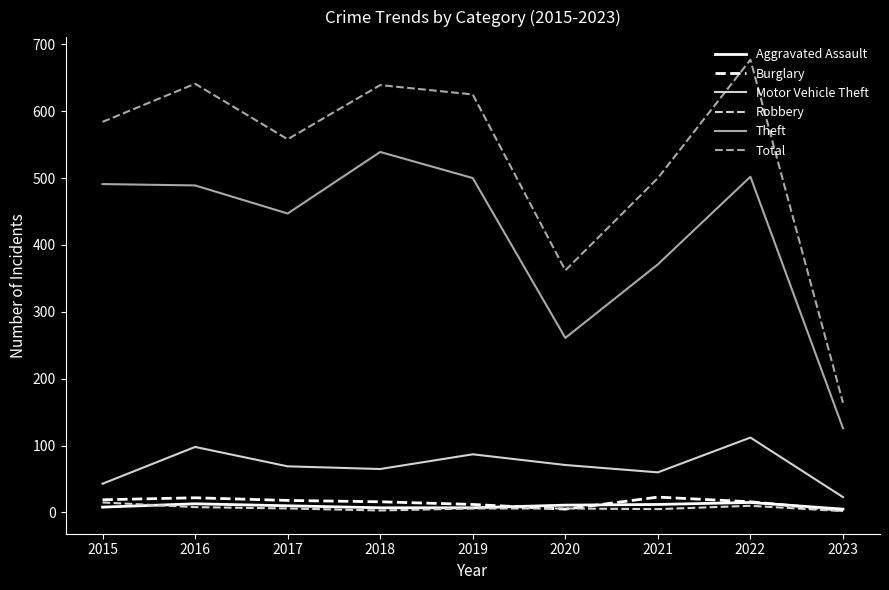

True or false: Total and Motor Vehicle Theft intersect in this chart.

False